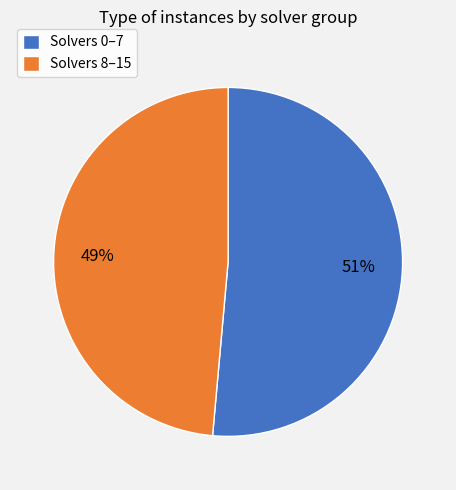

Rank the categories by value from highest to lowest.

Solvers 0–7, Solvers 8–15